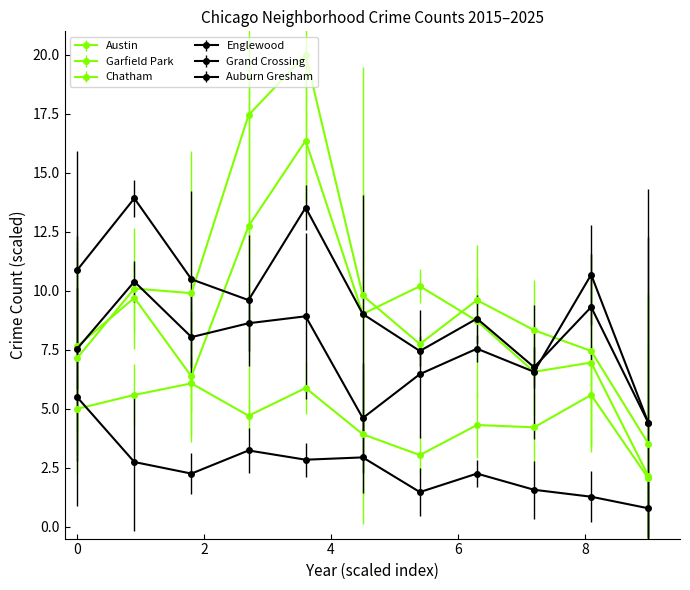

What is the average value of the Grand Crossing series?

7.6